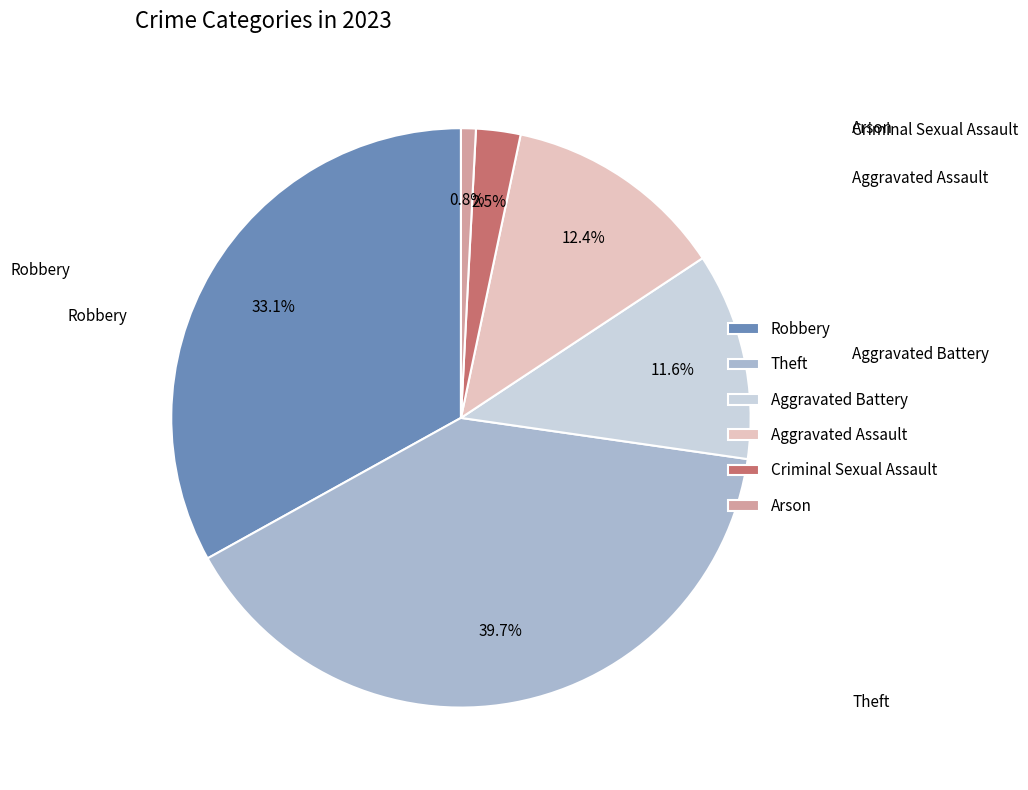

Is there a majority slice in this chart?

No